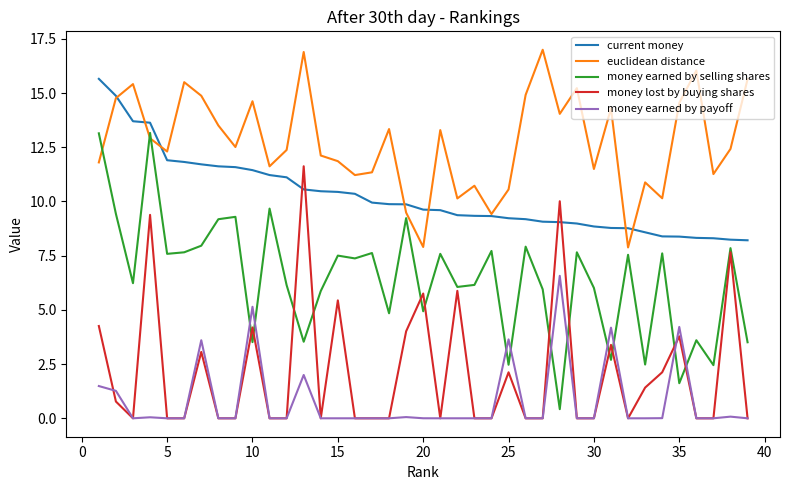

What is the greatest value displayed?

17.0